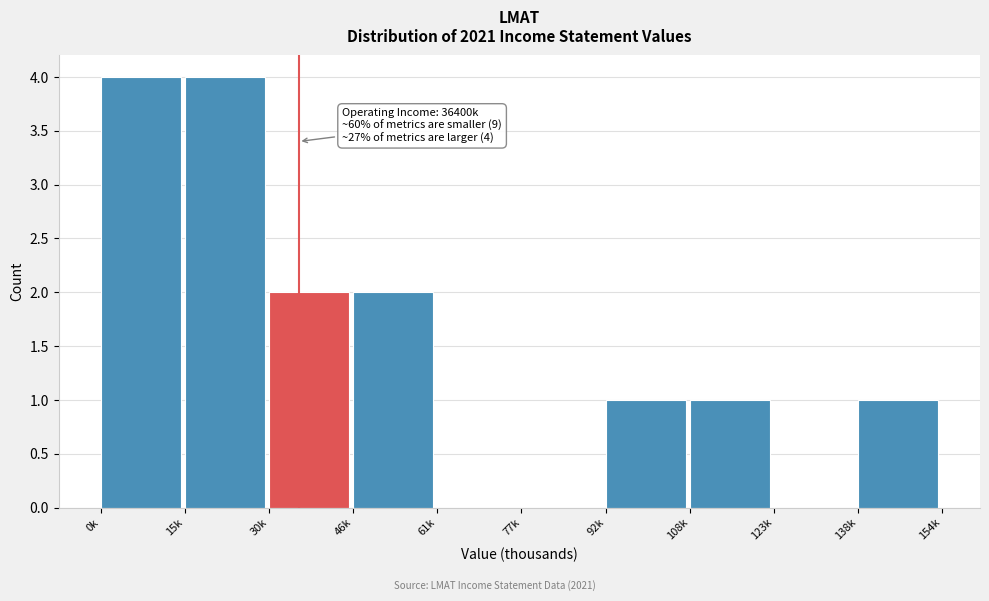

Reading left to right, what are all the values shown in this chart?

0k=4	15k=4	30k=2	46k=2	61k=0	77k=0	92k=1	108k=1	123k=0	138k=1